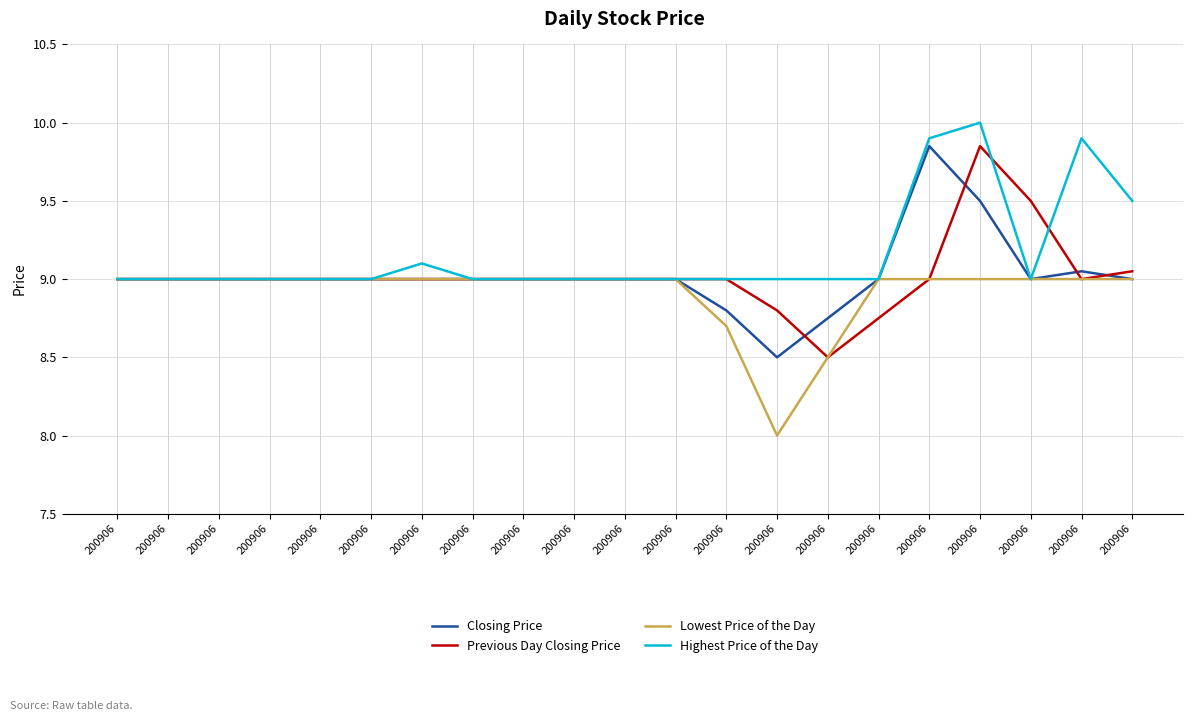

Rank the series at 200906 from highest to lowest value.

Closing Price, Previous Day Closing Price, Lowest Price of the Day, Highest Price of the Day